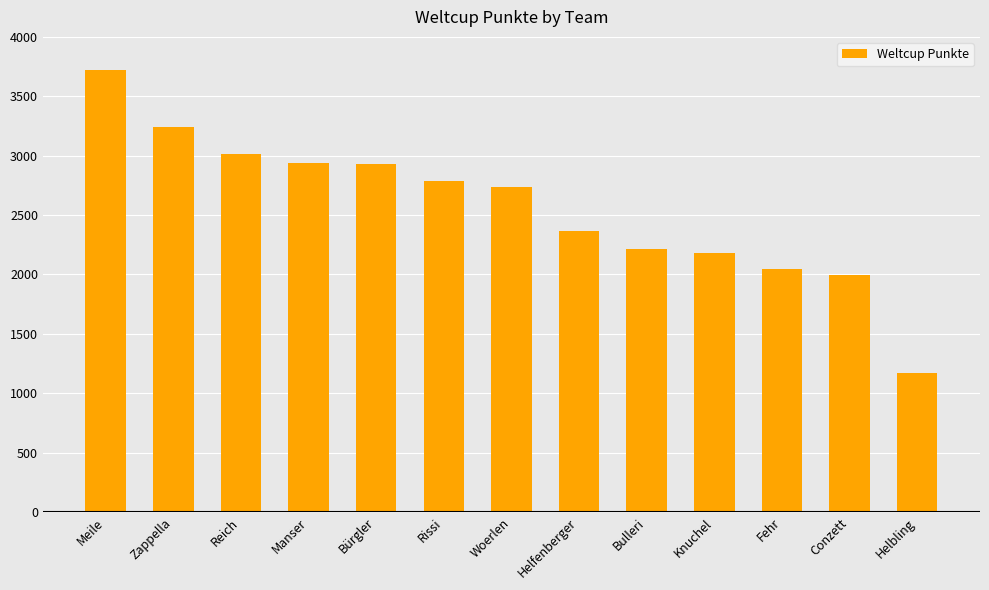

How many bars are there in total?

13